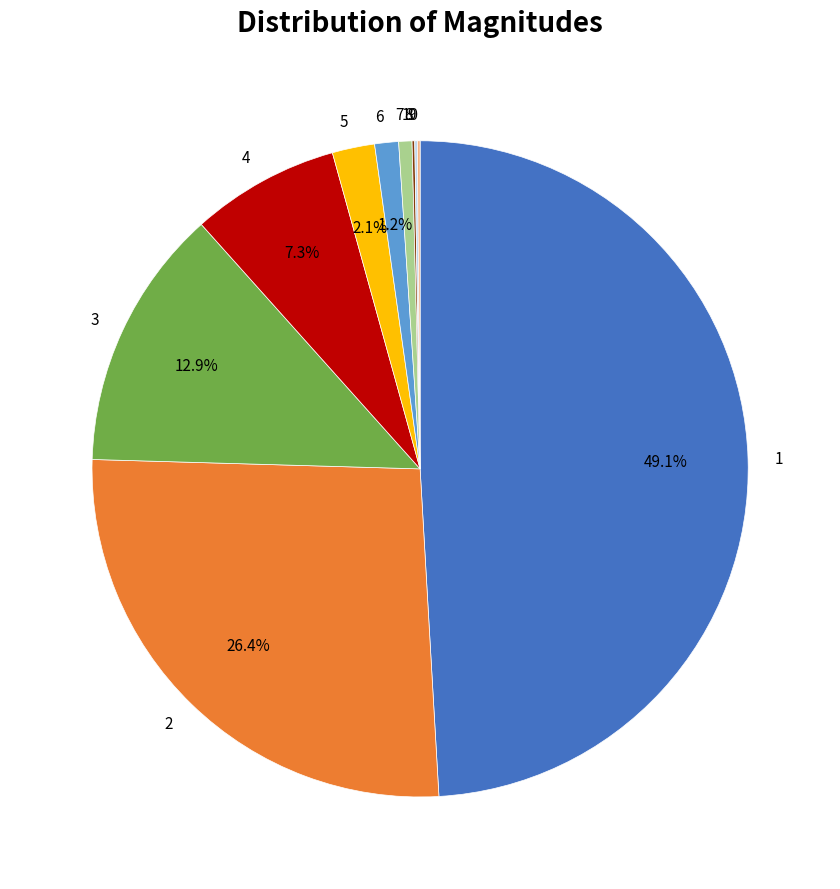

What is the total percentage of 1 and 2?

75.5%